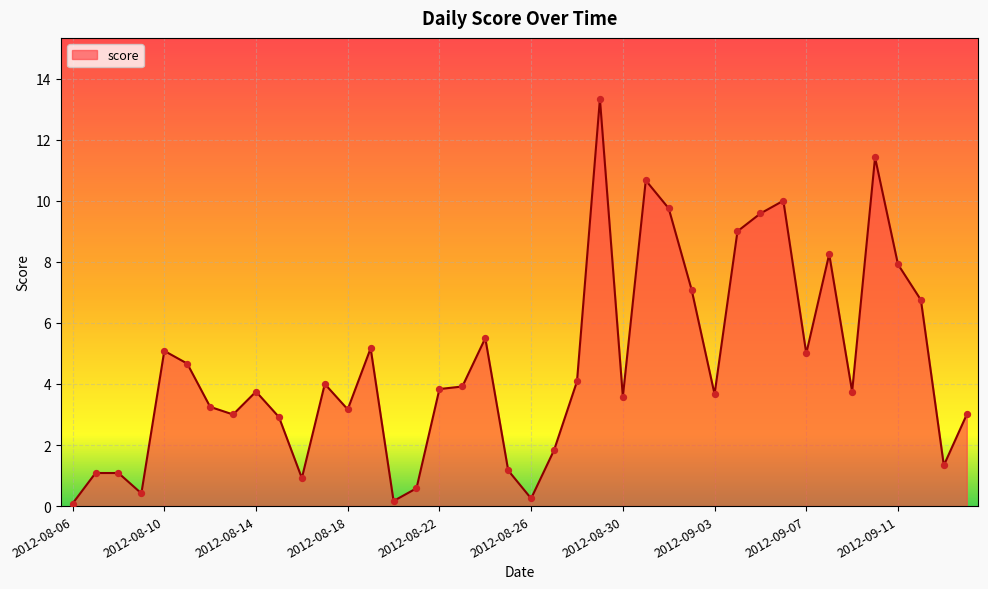

What is the maximum value shown in the chart?

13.3